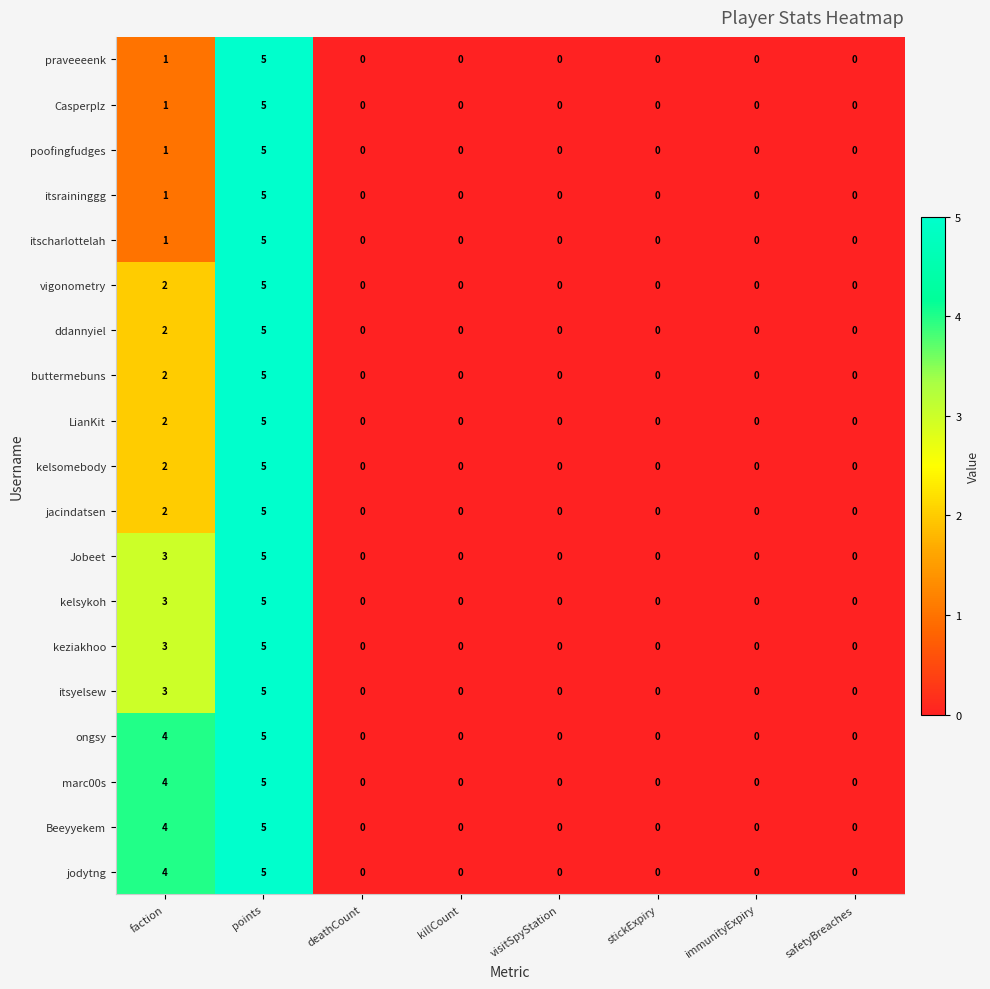

Count the itsraininggg values in the range 0 to 1.

7